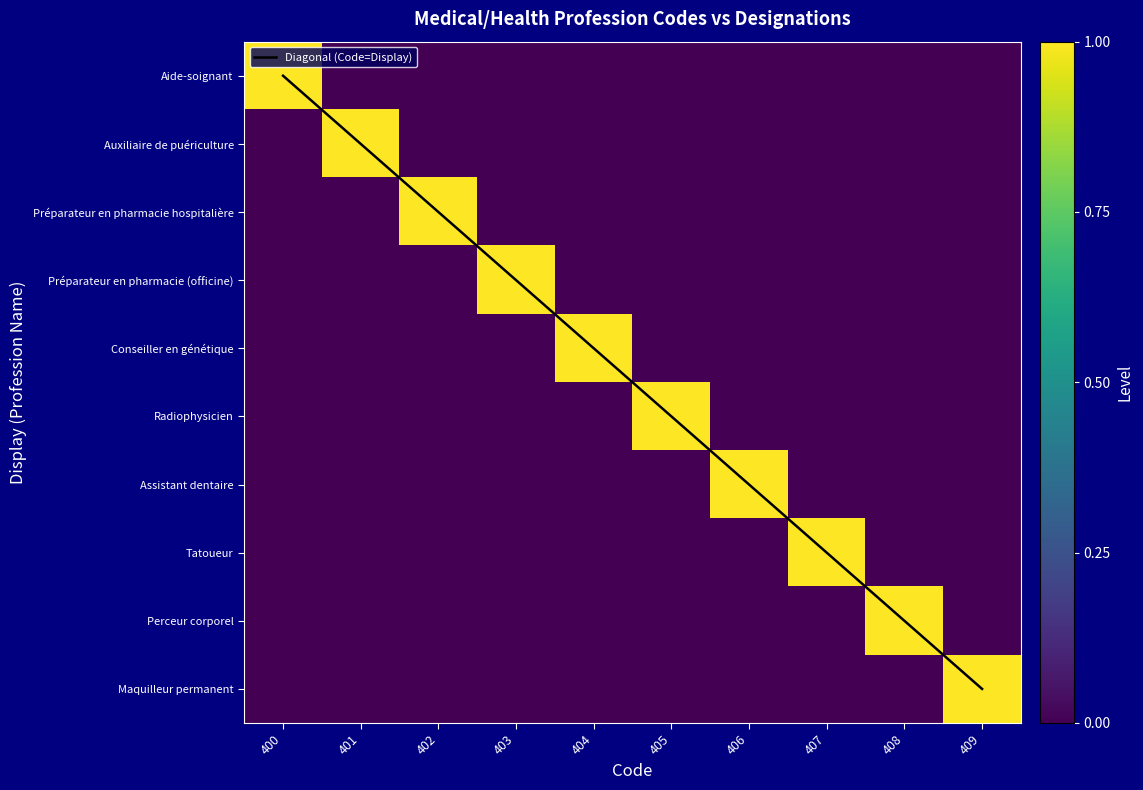

At which label is Radiophysicien closest to 0?

400